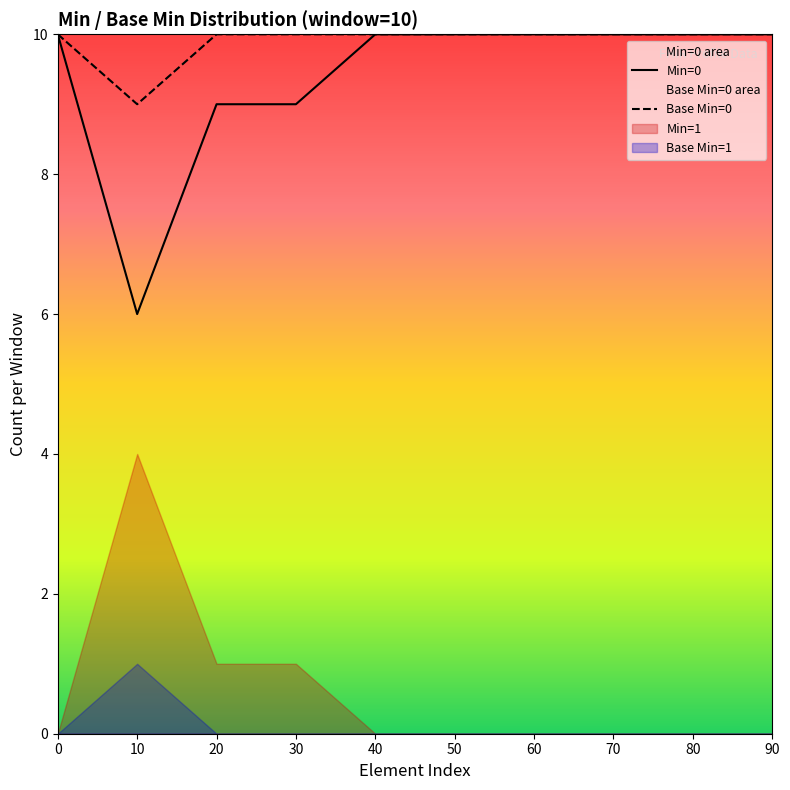

What is the average value of the Base Min=0 series?

10